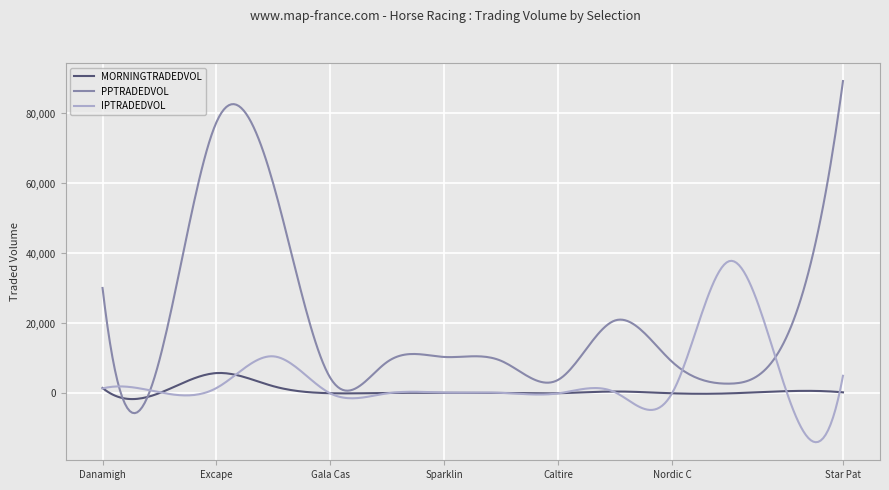

What is the difference between the second highest and minimum values in the MORNINGTRADEDVOL series?

7456.1